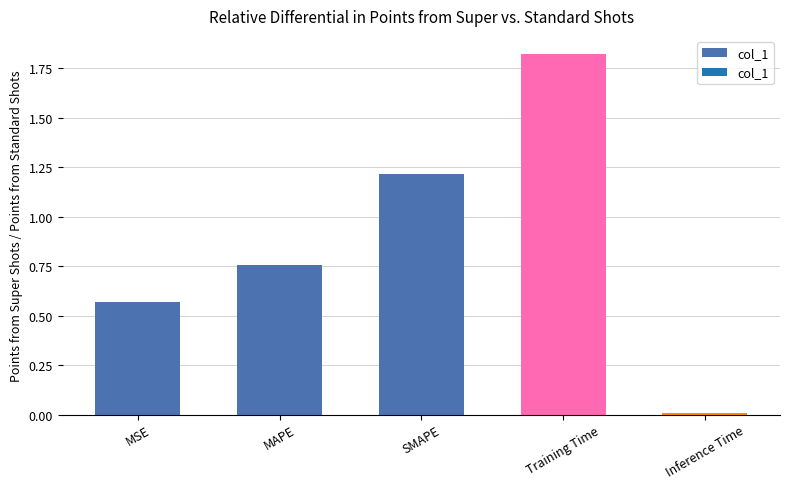

List the labels in order of value, largest first.

Training Time, SMAPE, MAPE, MSE, Inference Time